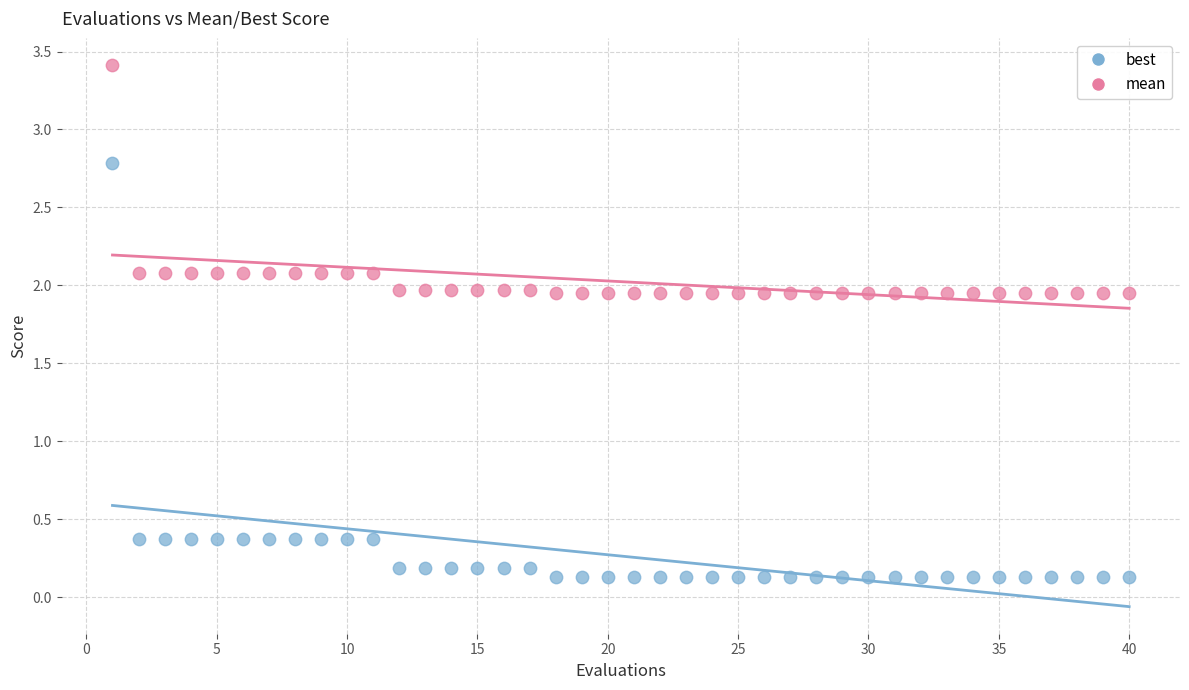

What is the X range (max minus min) for the scatter plot?

39.0